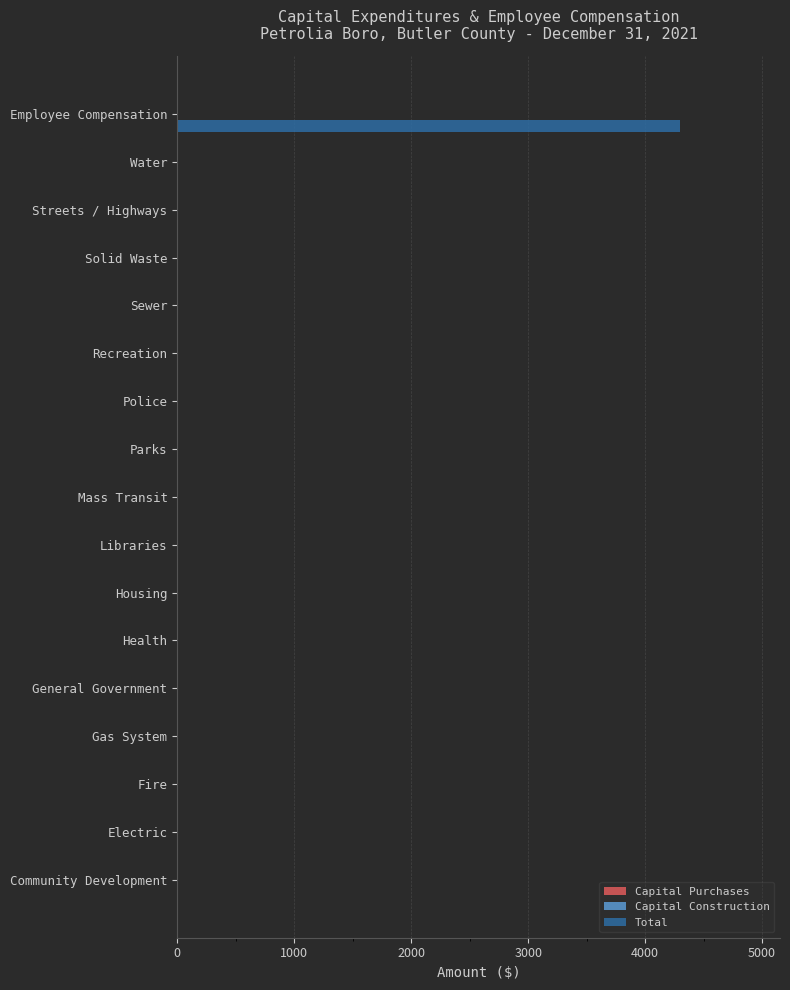

Which category has the highest value across all series?

Employee Compensation